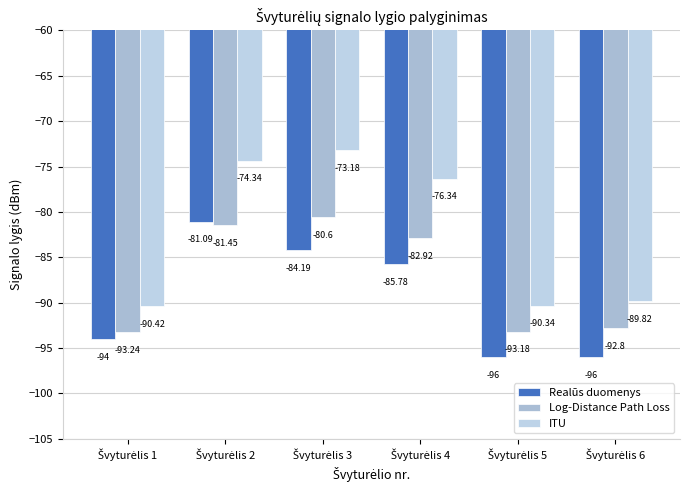

Rank the categories by ITU value from highest to lowest.

Švyturėlis 3, Švyturėlis 2, Švyturėlis 4, Švyturėlis 6, Švyturėlis 5, Švyturėlis 1